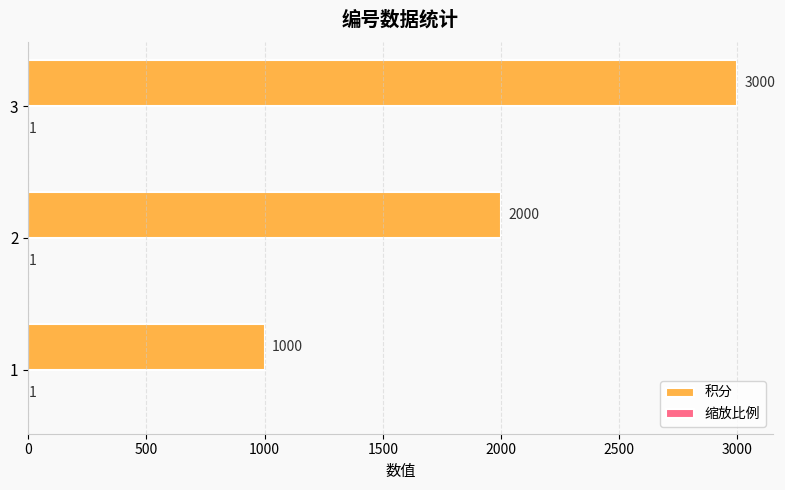

How many data points does each series have?

3